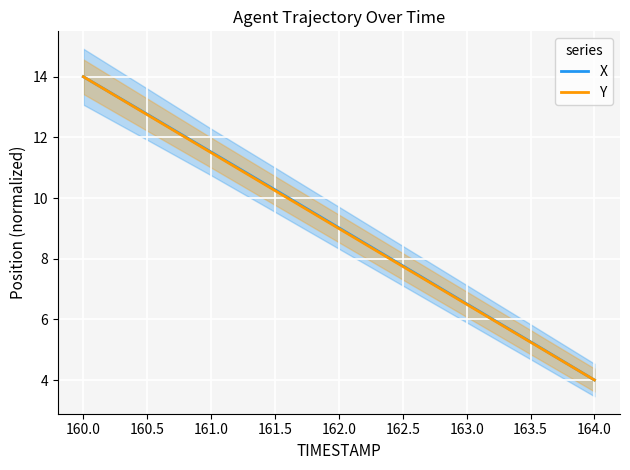

List the labels in order of Y value, largest first.

160.0, 160.5, 161.0, 161.5, 162.0, 162.5, 163.0, 163.5, 164.0